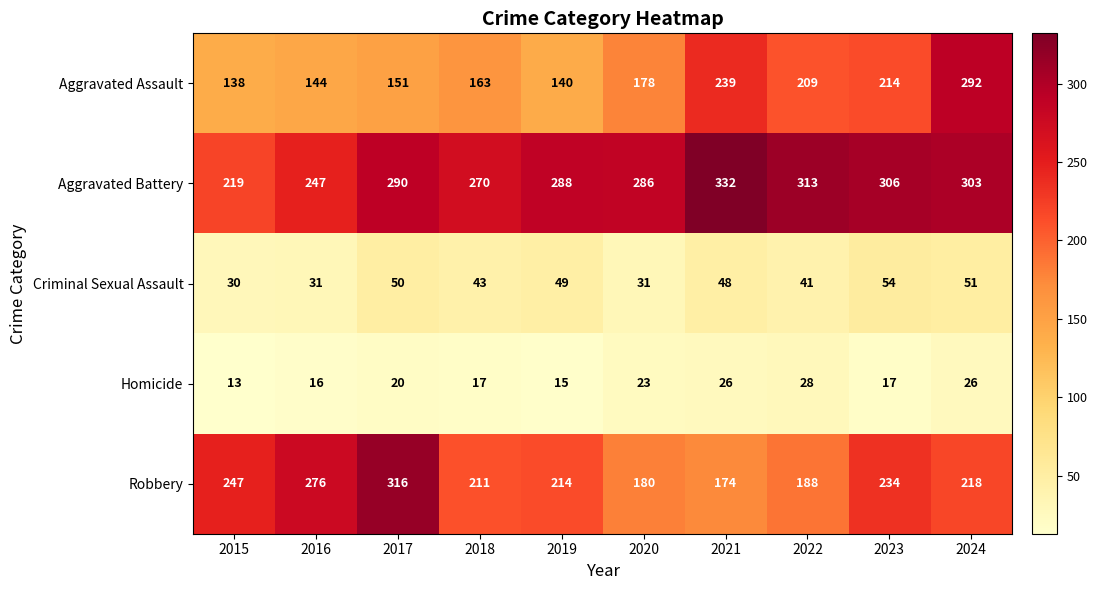

What value does the Aggravated Assault series have at 2024, to the nearest 50?

300